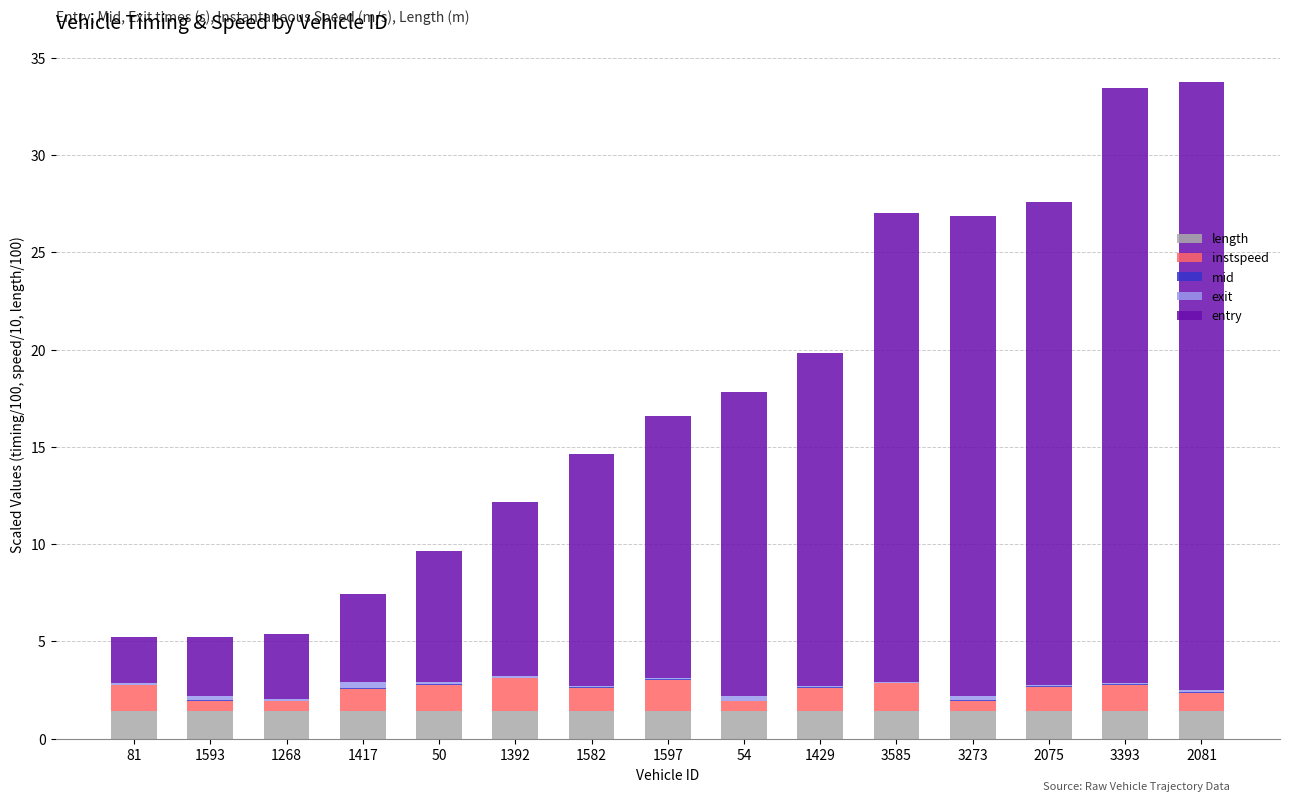

How many data points does each series have?

15